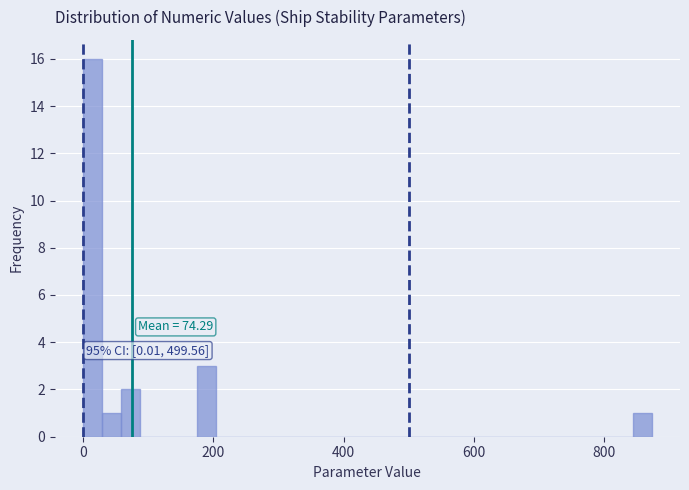

Around what value on the x-axis is the tallest bar? Give the approximate position of its centre, as read against the axis.

20